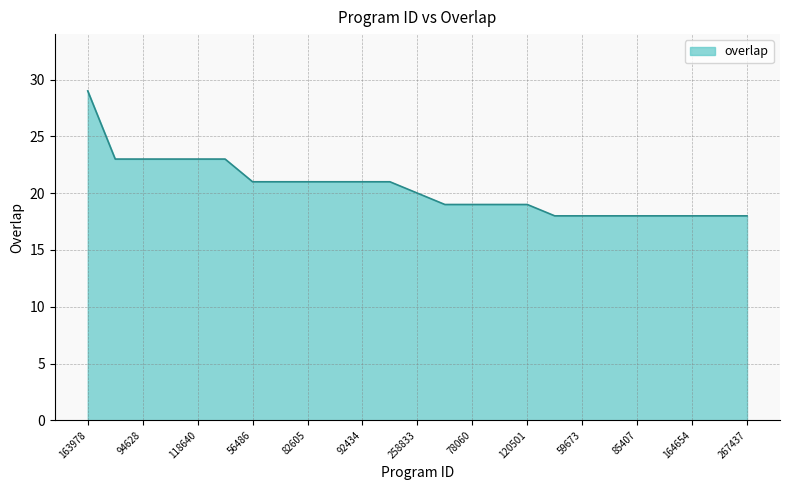

What is the difference between the maximum and minimum values?

11